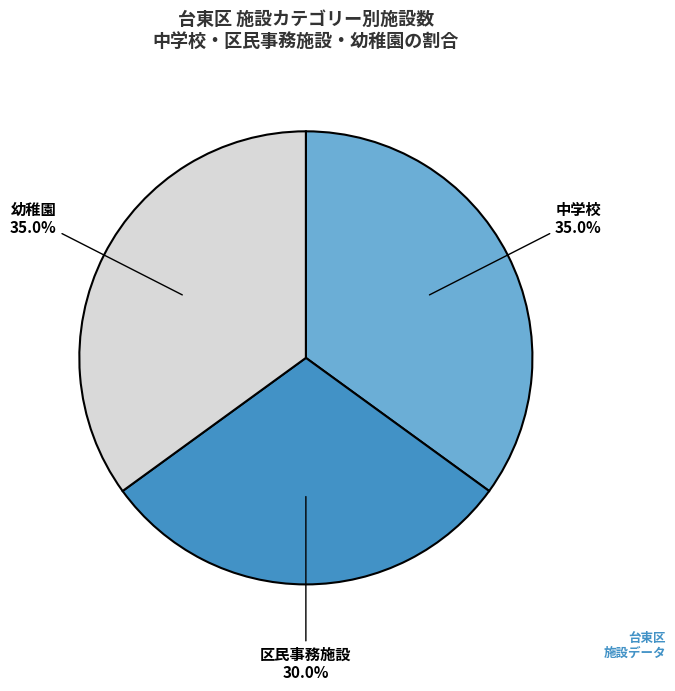

What is the total percentage of 中学校 and 幼稚園?

70.0%